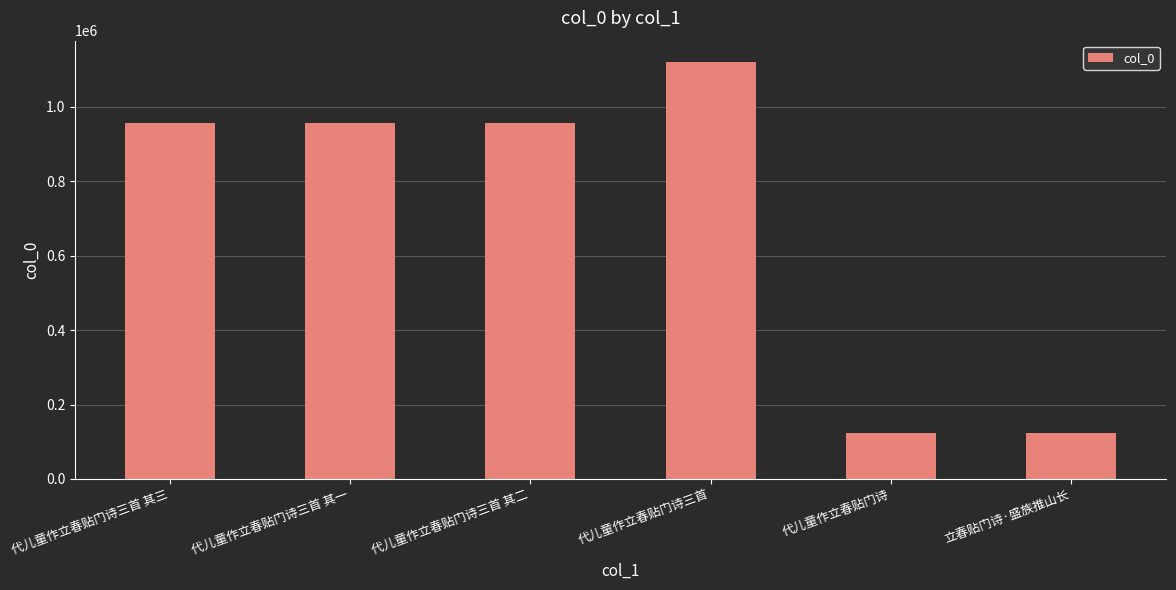

What value does the data have at 代儿童作立春贴门诗?

122259